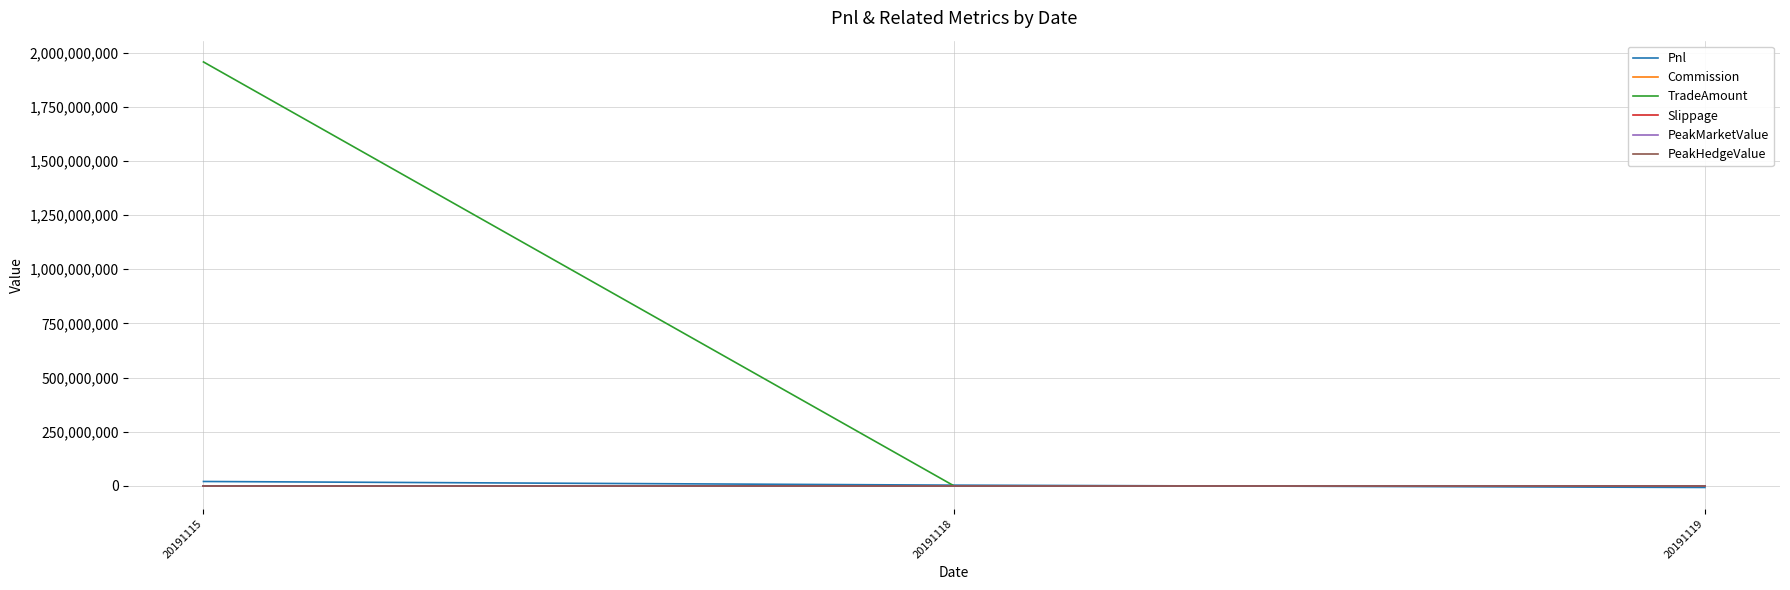

Does the chart have visible grid lines?

Yes